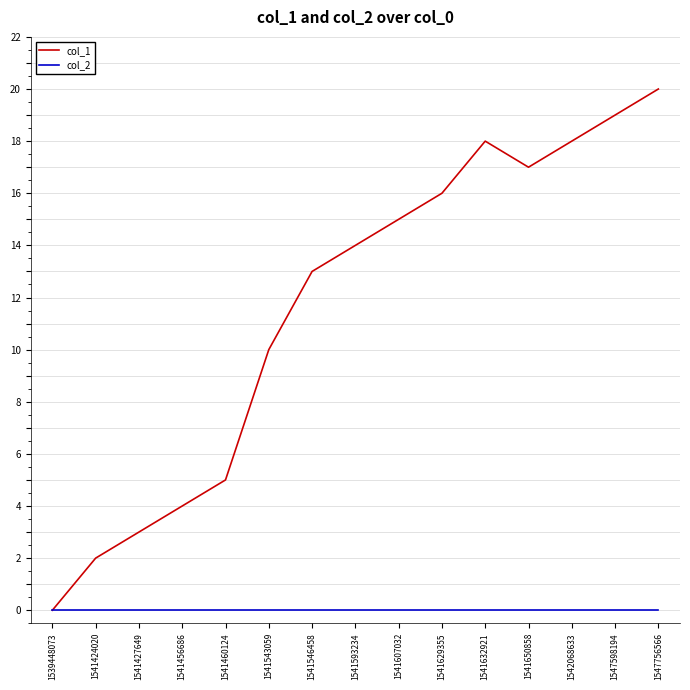

Rank the series by their maximum value, from lowest to highest.

col_2, col_1